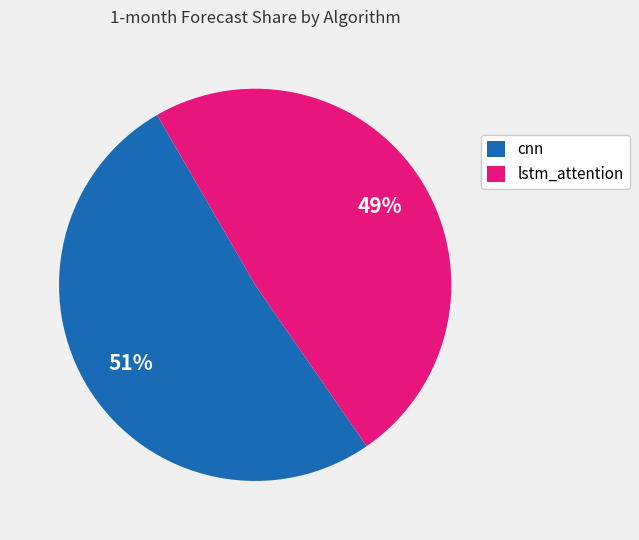

Combined, do cnn and lstm_attention account for over 50%?

Yes